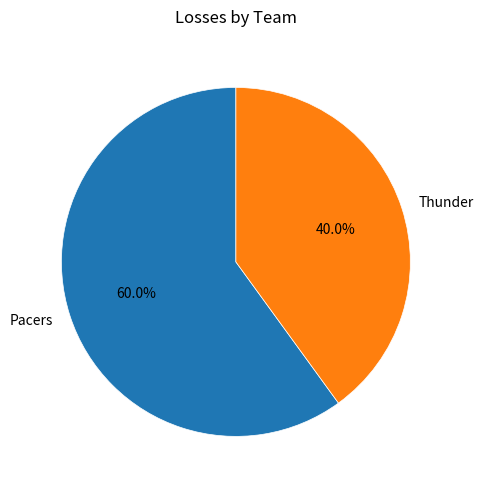

Which has a higher value, Pacers or Thunder?

Pacers